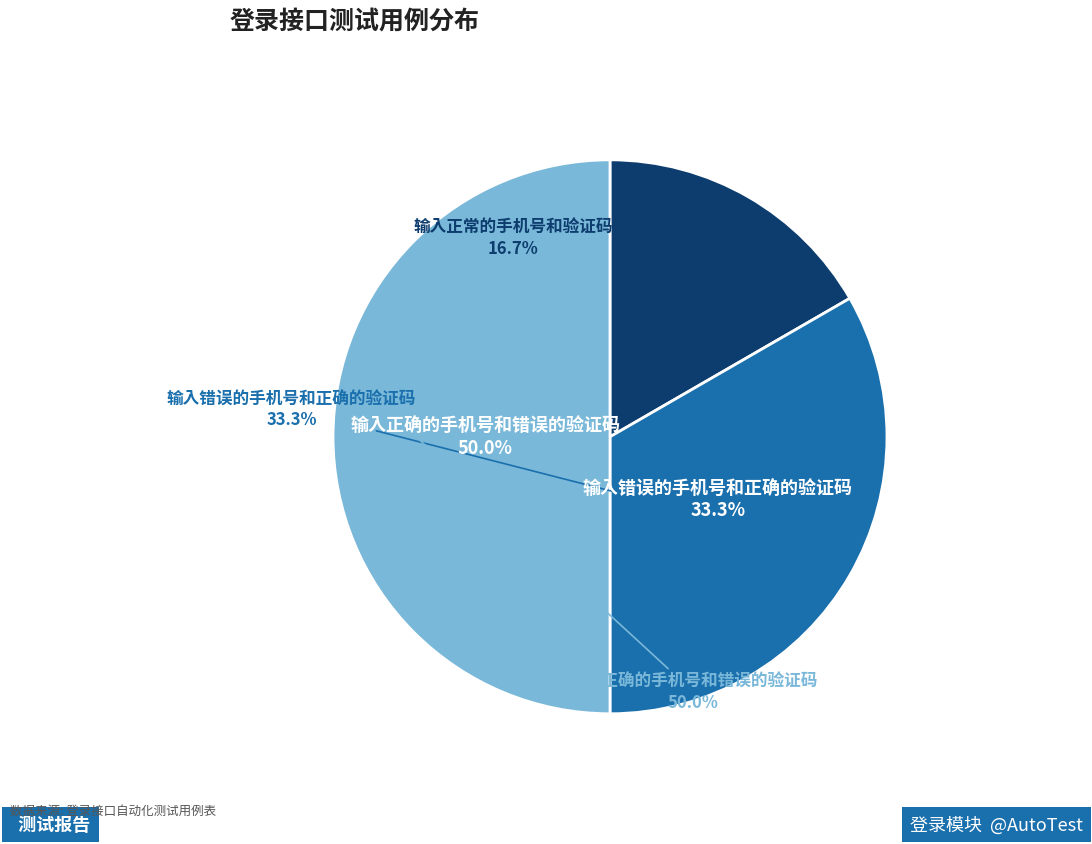

Combined, what portion of the pie is 输入错误的手机号和正确的验证码 and 输入正确的手机号和错误的验证码?

83.3%